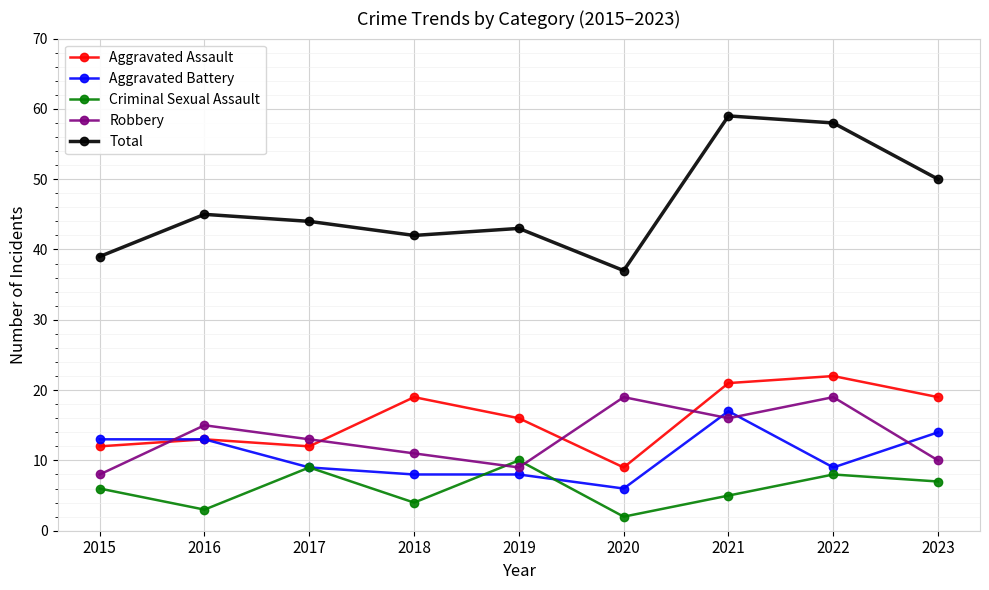

What value does the Aggravated Assault series have at 2015?

12